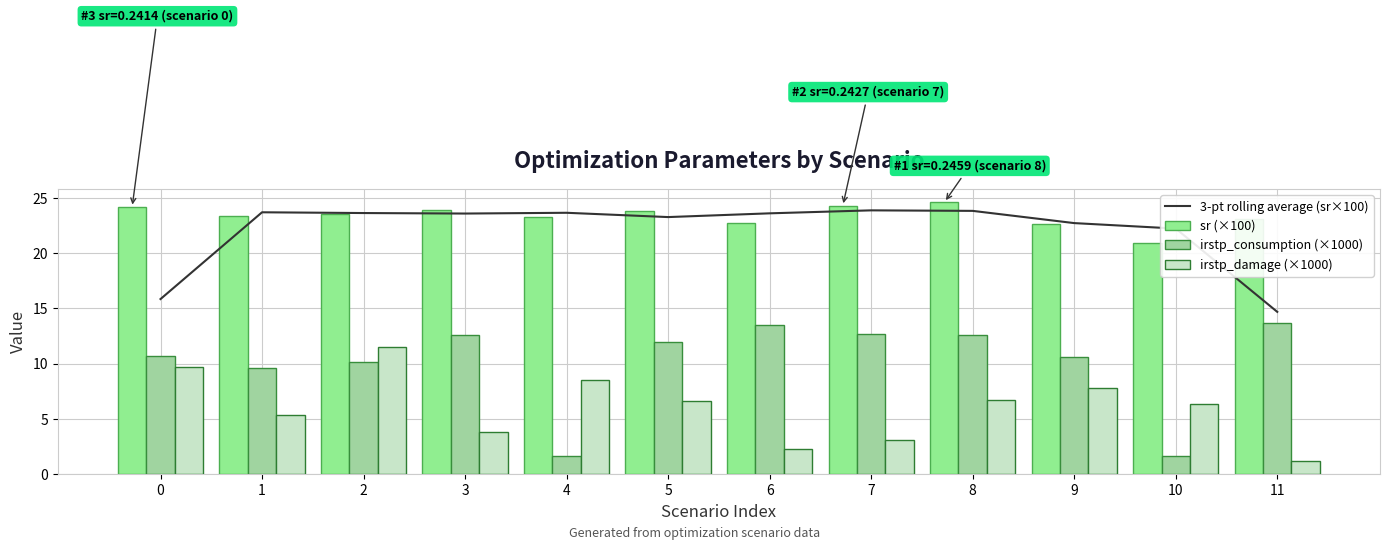

What is the average value of the irstp_damage (×1000) series?

6.1